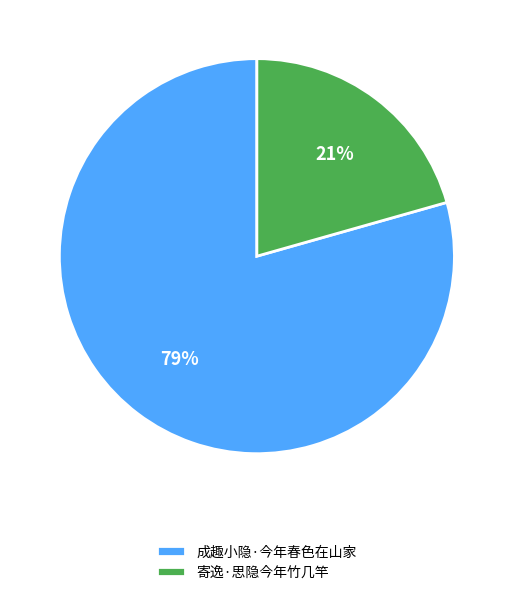

Between 寄逸·思隐今年竹几竿 and 成趣小隐·今年春色在山家, which is larger?

成趣小隐·今年春色在山家